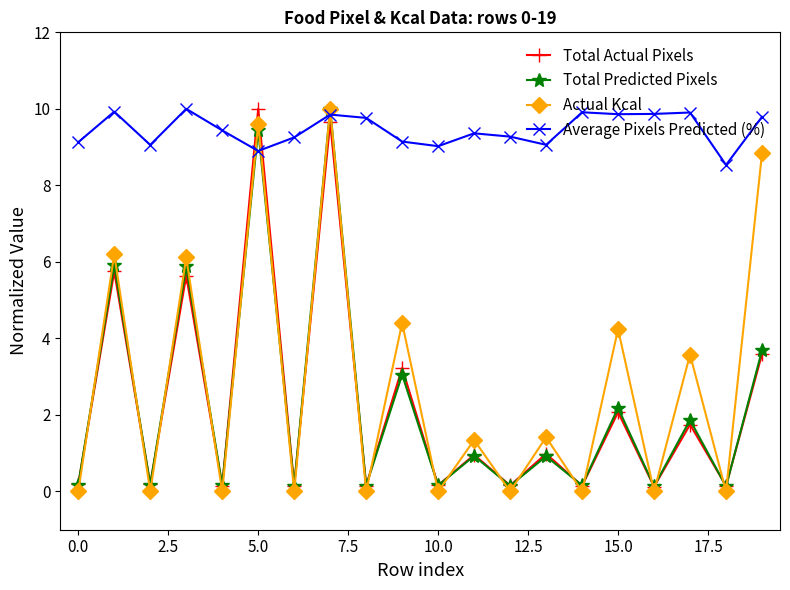

What is the difference between the maximum and minimum values in the Total Actual Pixels series?

9.9